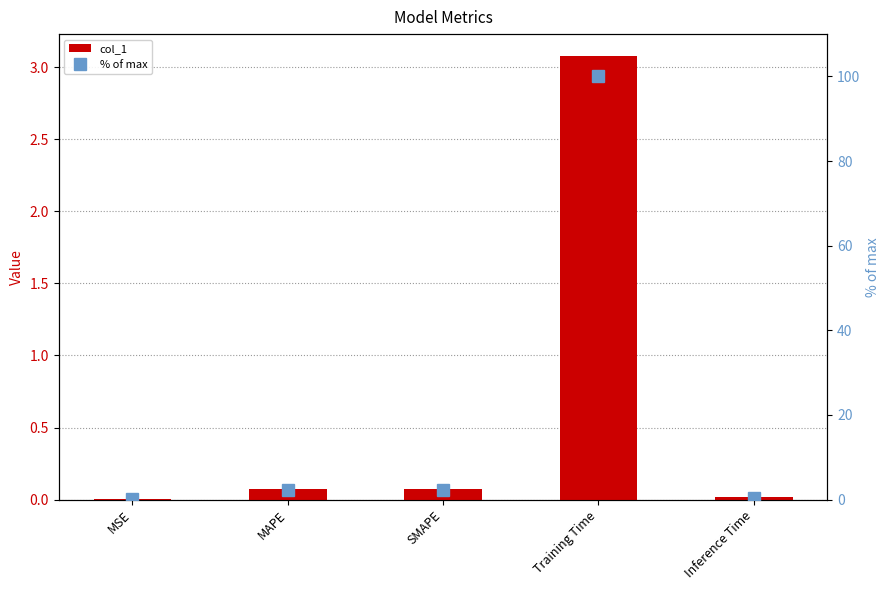

How many groups of bars are there?

5